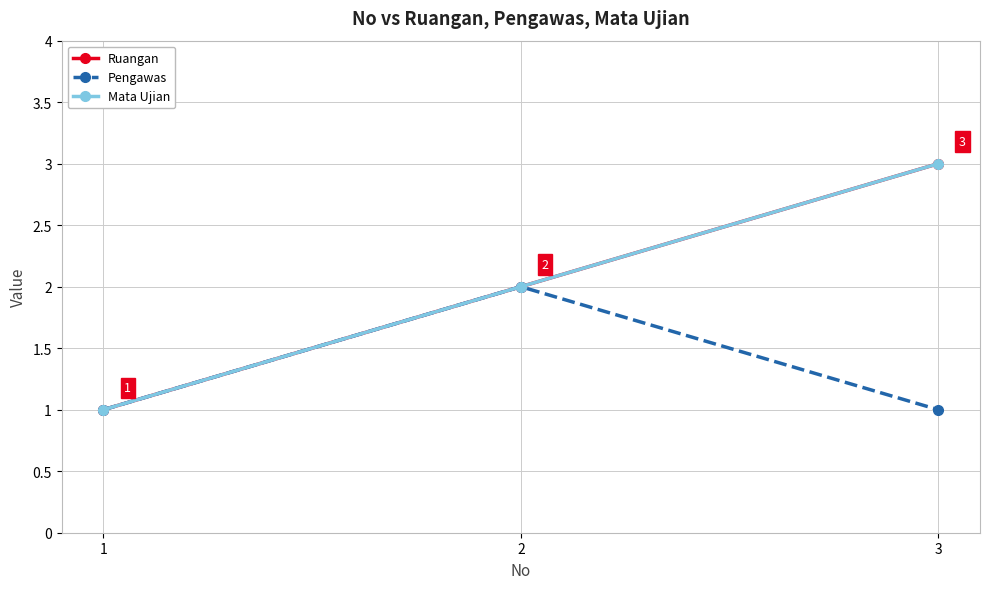

Does the chart have visible grid lines?

Yes